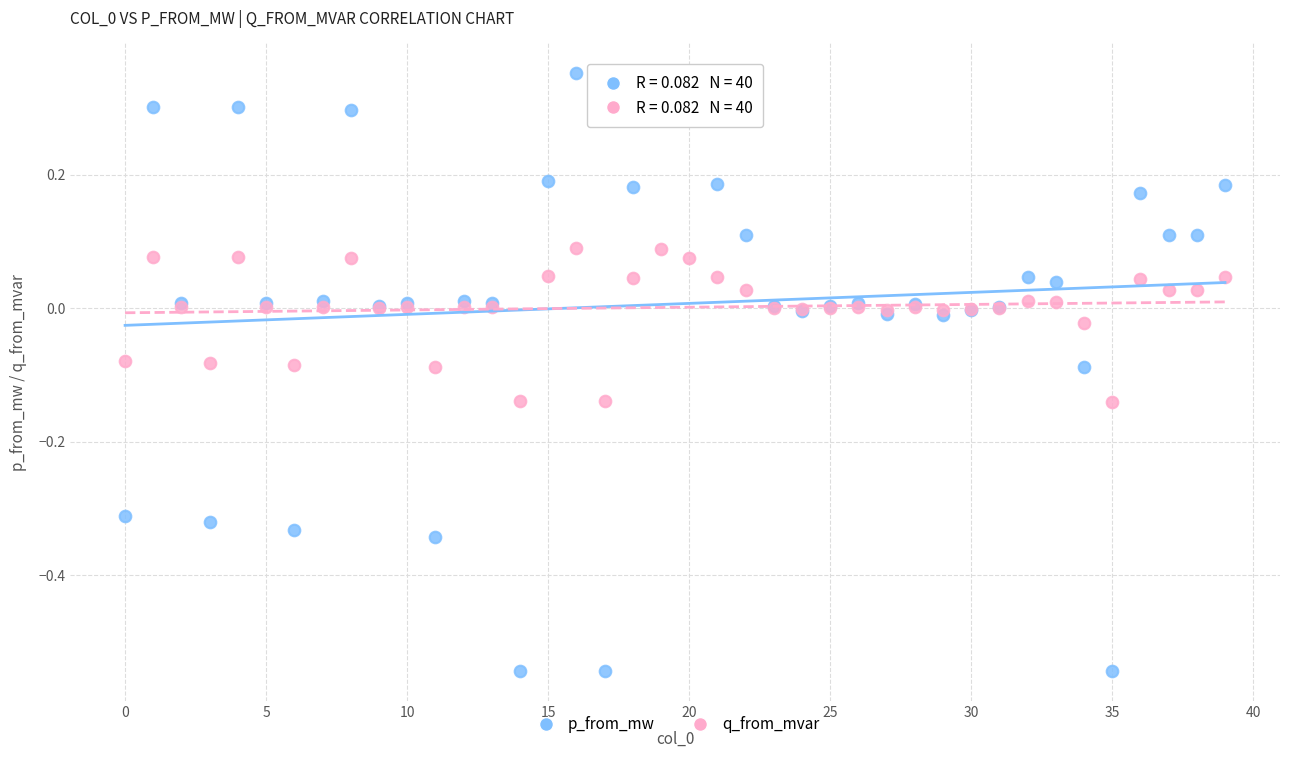

Which series reaches the maximum Y coordinate?

p_from_mw